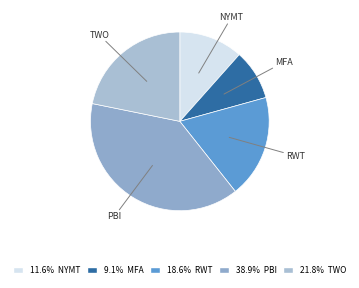

How many segments does this pie chart have?

5